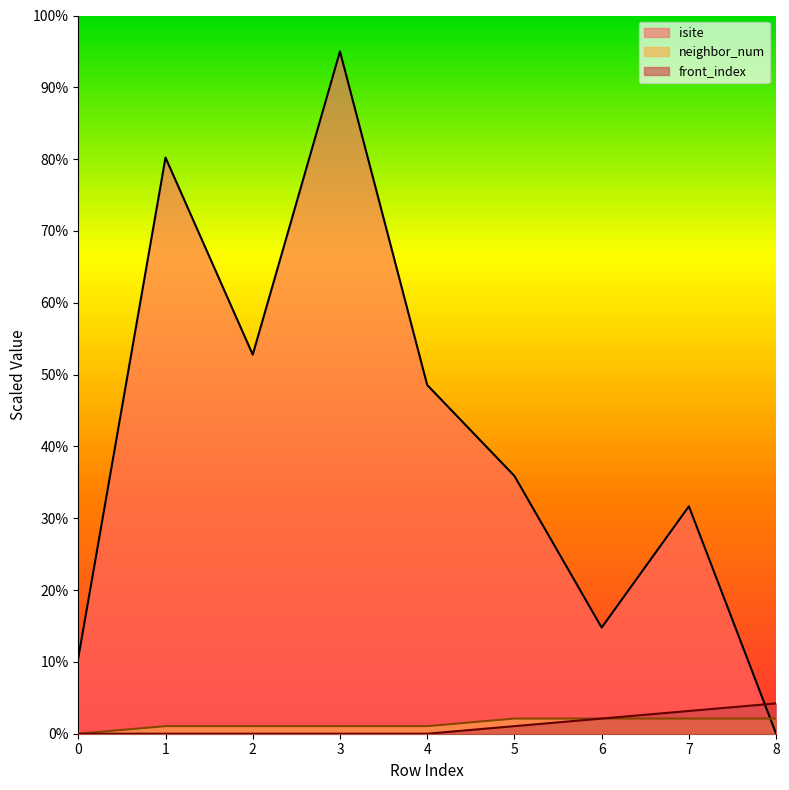

Which has a higher value, 1 or 3?

3